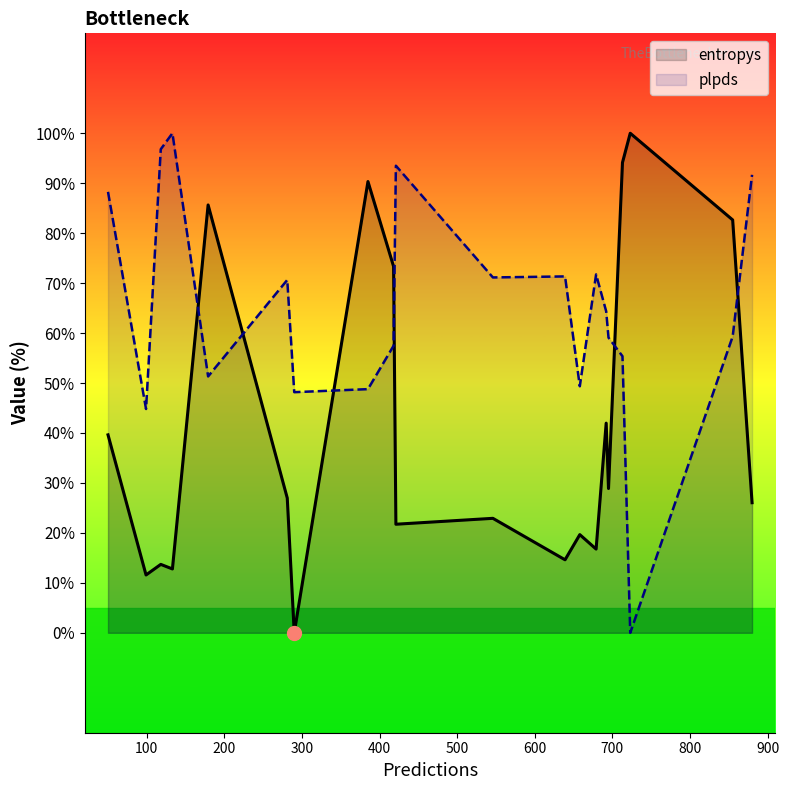

What is the highest value of the plpds series?

100.0